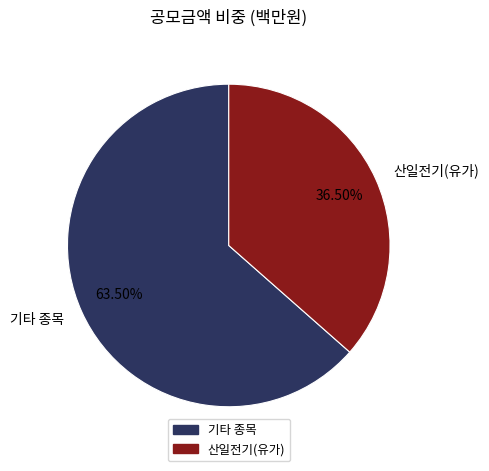

Rank the categories by value from highest to lowest.

기타 종목, 산일전기(유가)